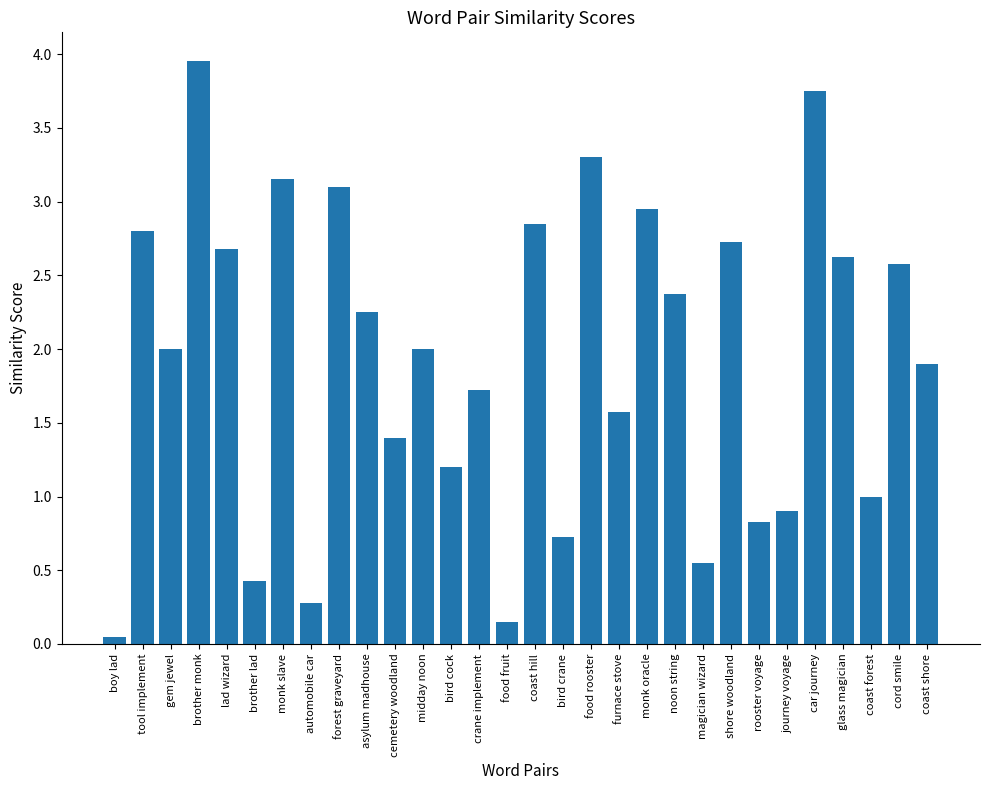

How many distinct data groups are displayed?

1